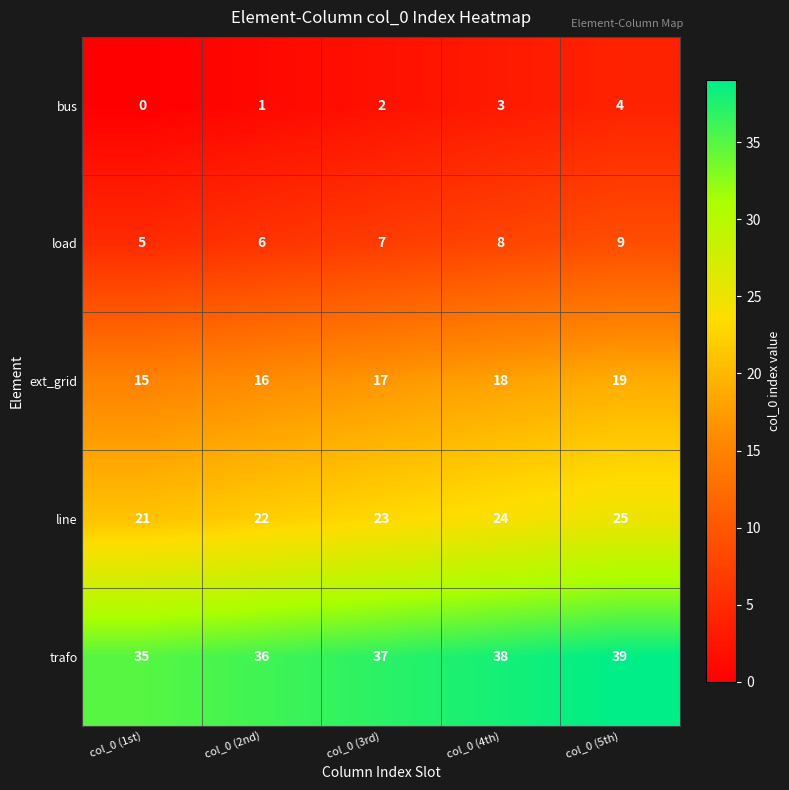

What is the difference between the highest and lowest values at col_0 (4th)?

35